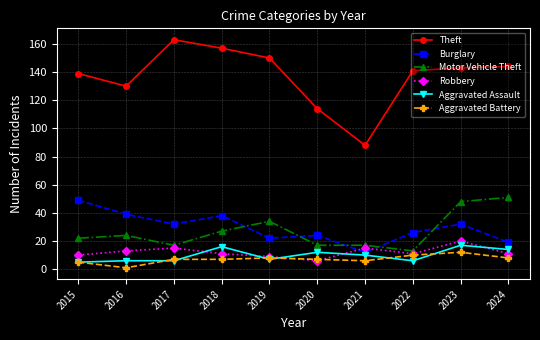

True or false: Aggravated Assault and Theft cross at least once.

False